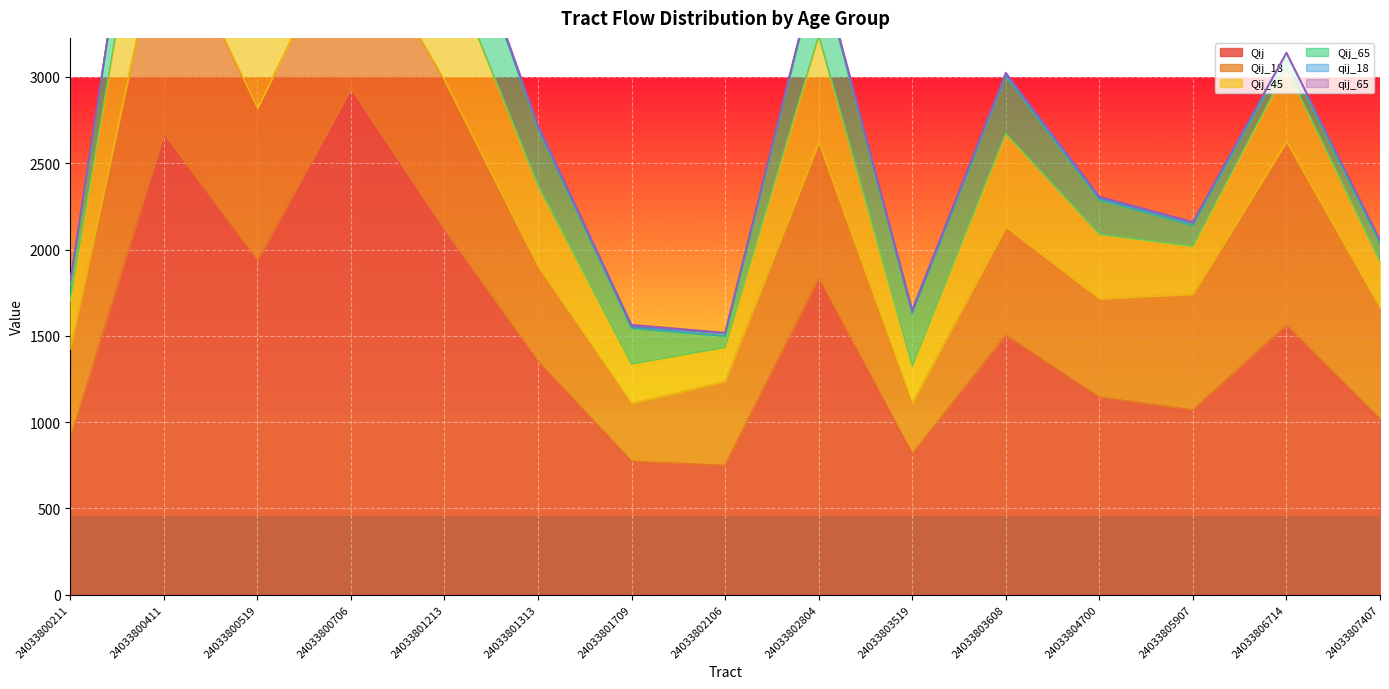

Where is qij_18 nearest to the value 12?

24033800411